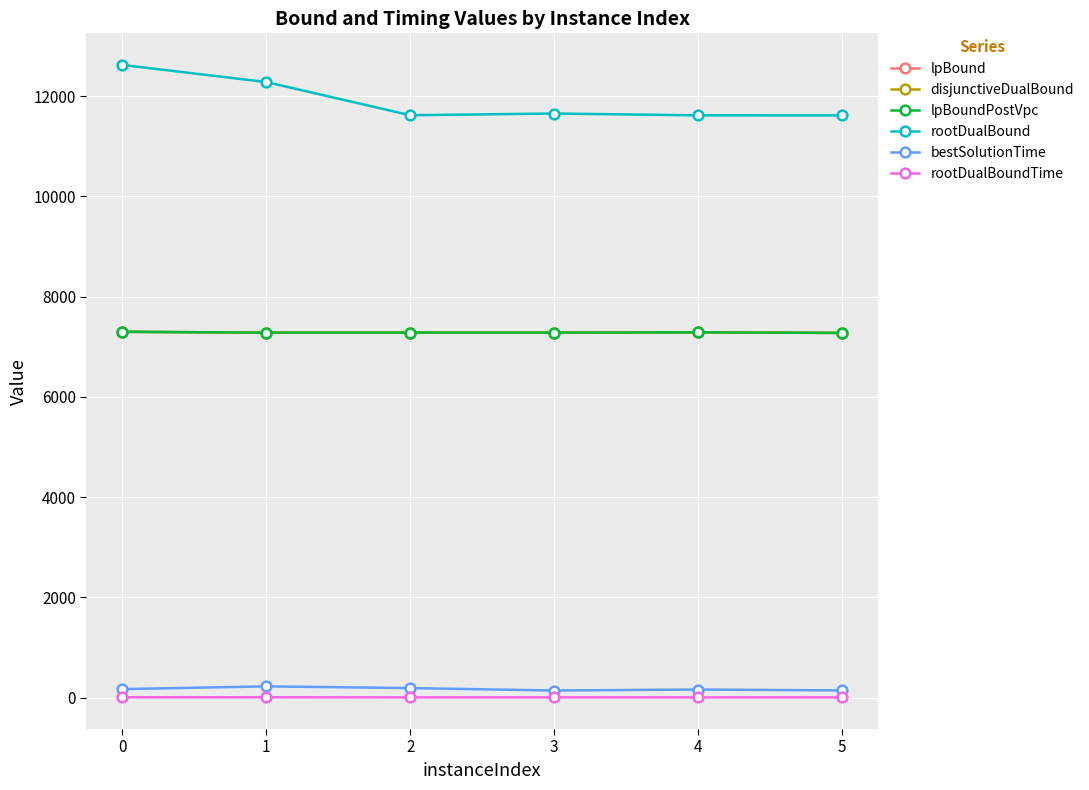

What is the value of the disjunctiveDualBound point at the 3rd from the left?

7281.9